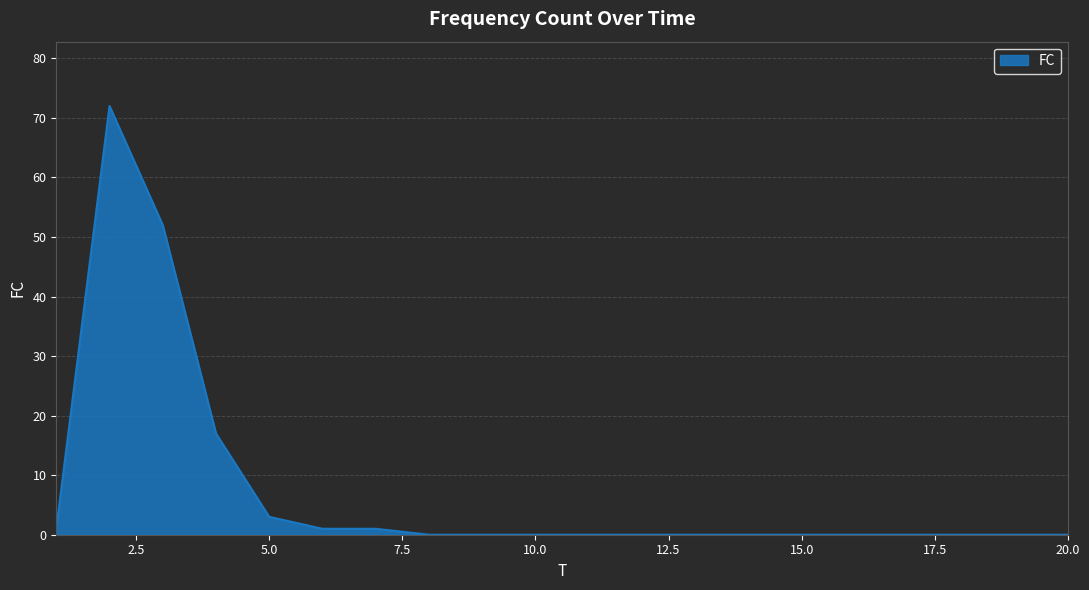

What is the difference between the maximum and minimum values?

72